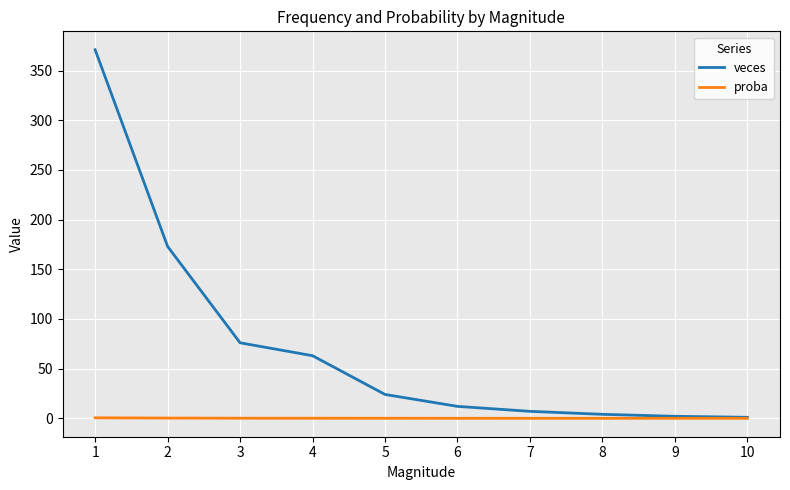

Rank the series by their maximum value, from lowest to highest.

proba, veces